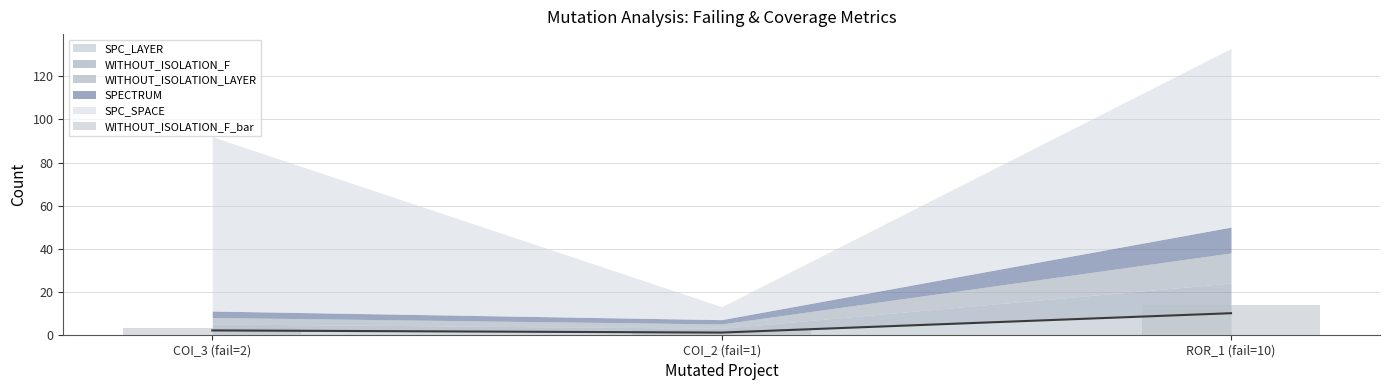

The SPC_LAYER series shows 18 at ROR_1 (fail=10). True or false?

False